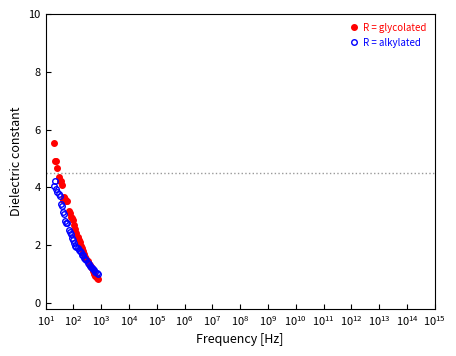

What is the value of the R = alkylated point at the 29th from the left?

1.5